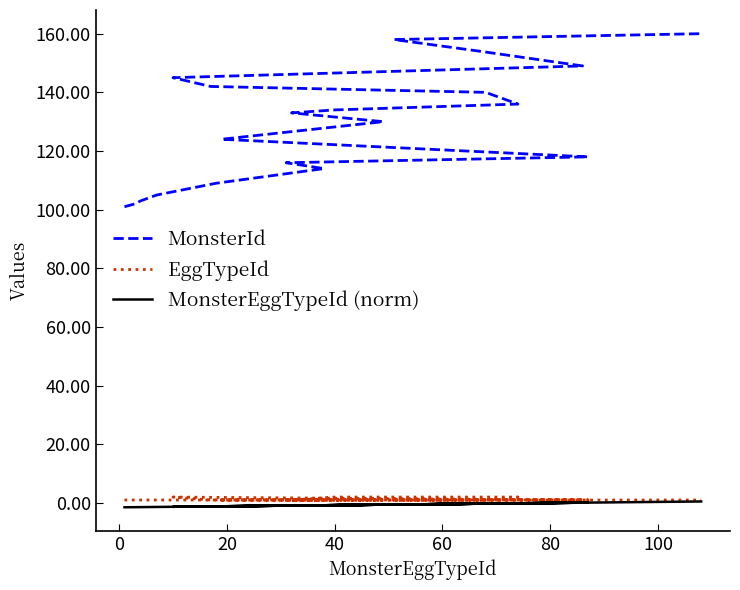

True or false: EggTypeId and MonsterEggTypeId (norm) cross at least once.

False